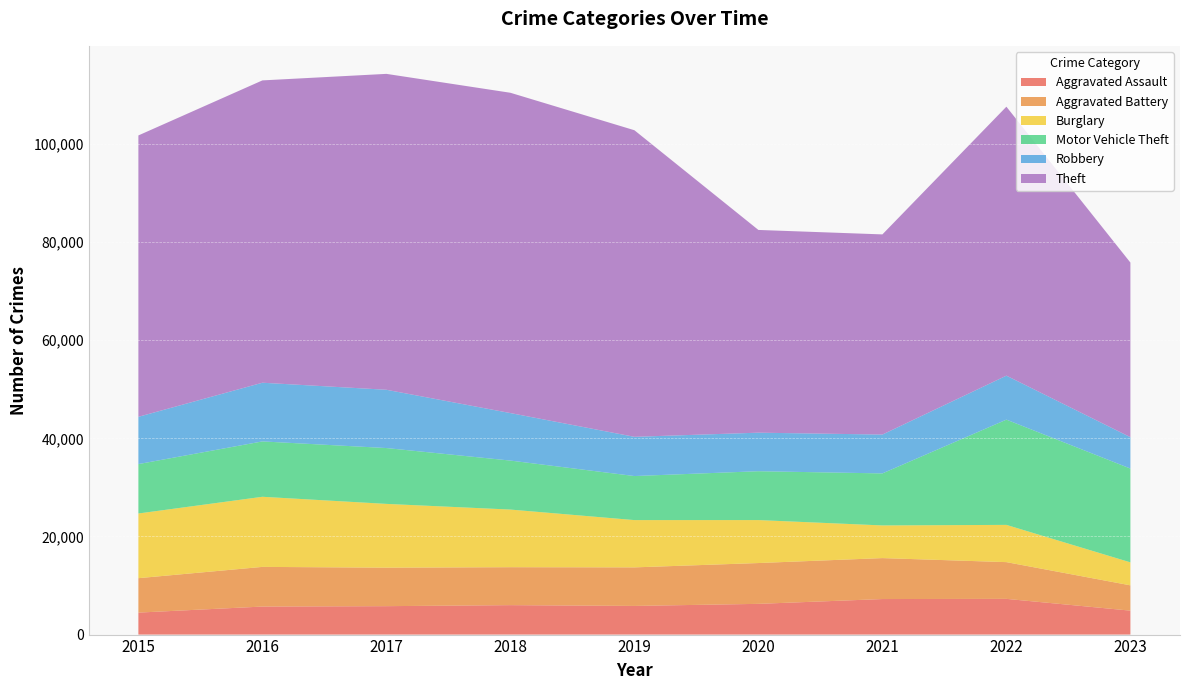

Reading right to left, what are all the values shown in this chart?

Aggravated Assault: 4879	7280	7242	6262	5841	6001	5793	5712	4480
Aggravated Battery: 5158	7488	8347	8320	7857	7734	7845	8086	7018
Burglary: 4684	7592	6659	8757	9638	11747	13001	14289	13184
Motor Vehicle Theft: 19118	21450	10602	9959	8977	9985	11380	11286	10068
Robbery: 6397	8965	7918	7855	7995	9681	11880	11960	9638
Theft: 35591	54821	40798	41321	62491	65286	64386	61621	57350